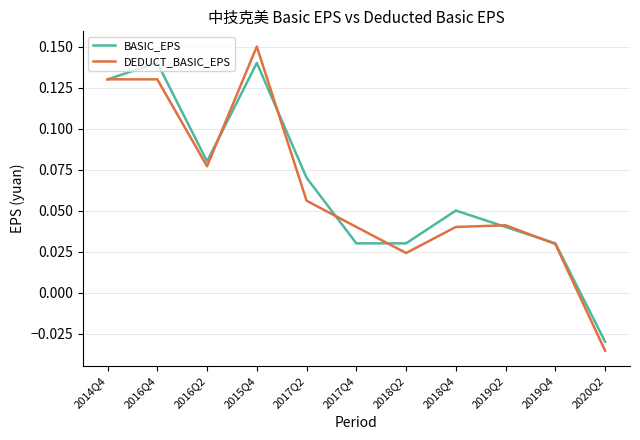

Where does the BASIC_EPS series first go above 0?

2014Q4